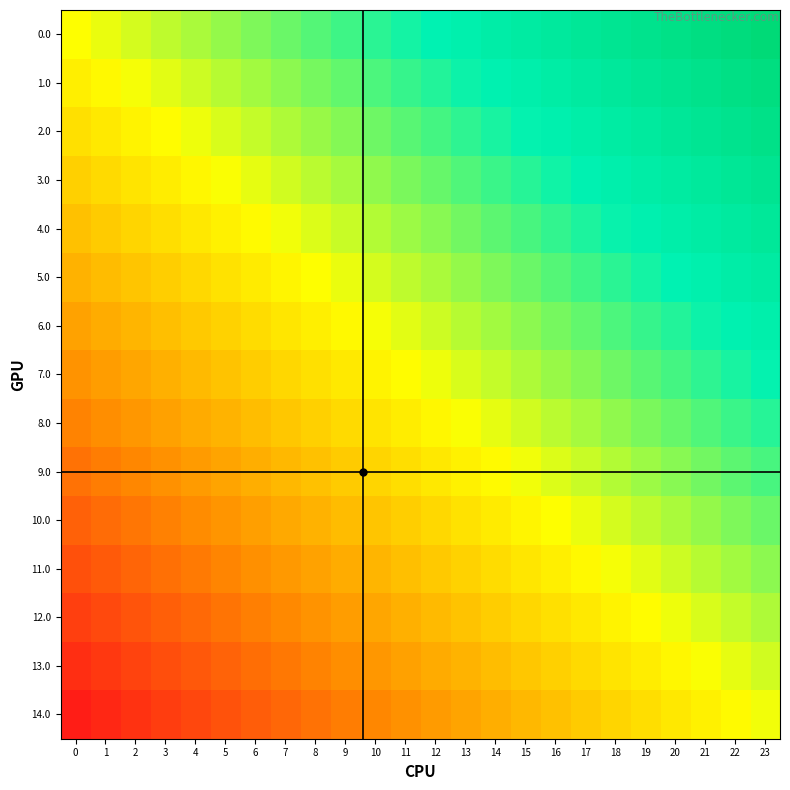

Between 10 and 11, which is larger?

11